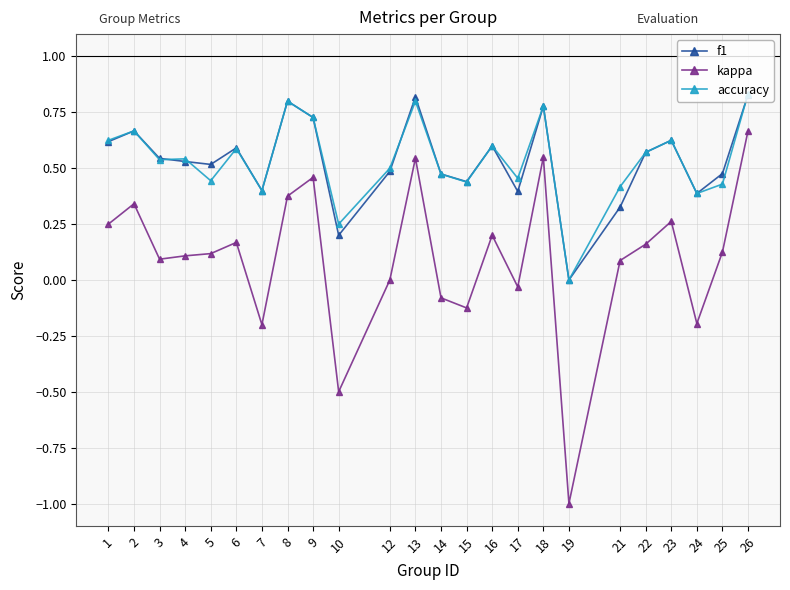

True or false: accuracy has more than 2 points higher than both neighbors.

True